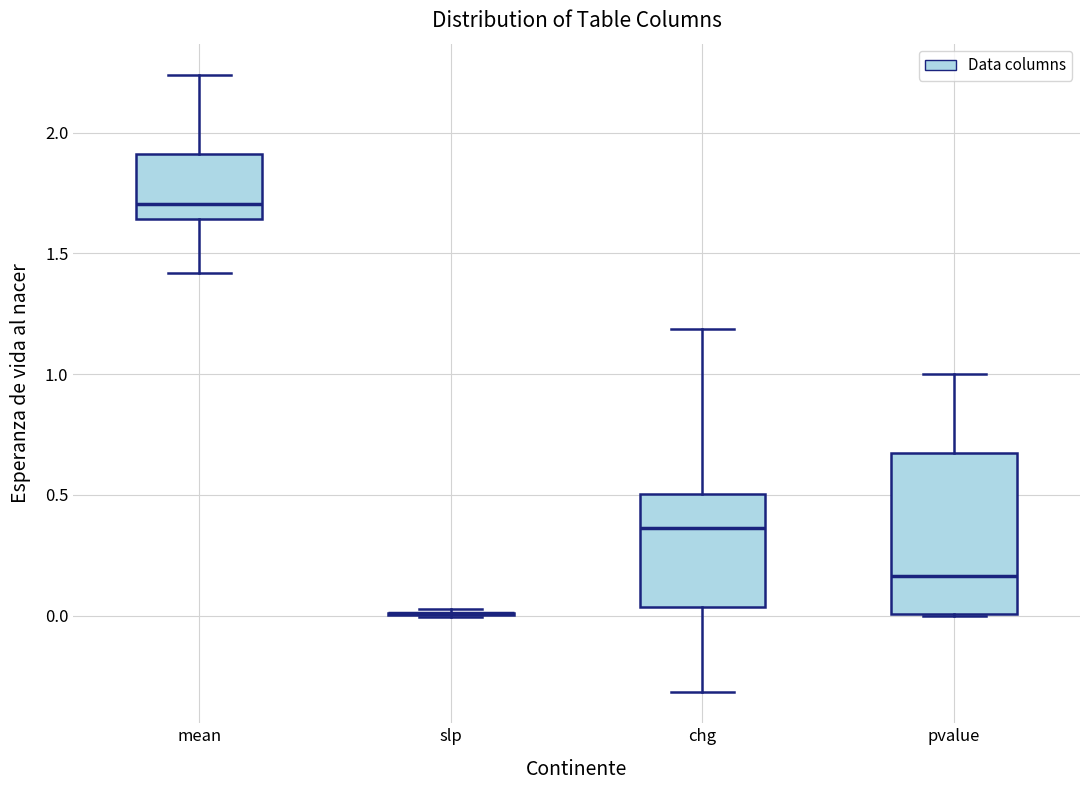

Reading left to right, read every box against the y-axis: the position of its median line, the range the box covers, and the ends of its whiskers. The values are not printed on the chart, so give them approximately, as read against the axis.

mean: median 1.70, box 1.65 to 1.90, whiskers 1.40 to 2.25
slp: box collapsed to a line at 0.00, whiskers 0.00 to 0.05
chg: median 0.35, box 0.05 to 0.50, whiskers -0.30 to 1.20
pvalue: median 0.15, box 0.00 to 0.65, whiskers 0.00 to 1.00